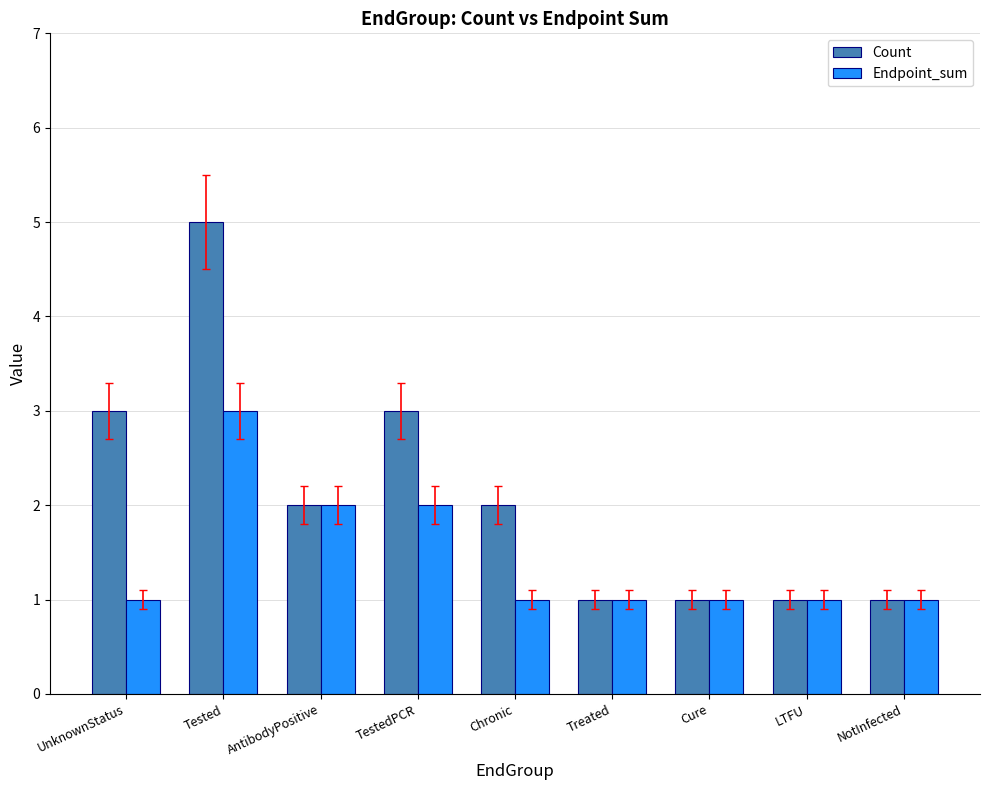

What is the total value across all series at Tested?

8